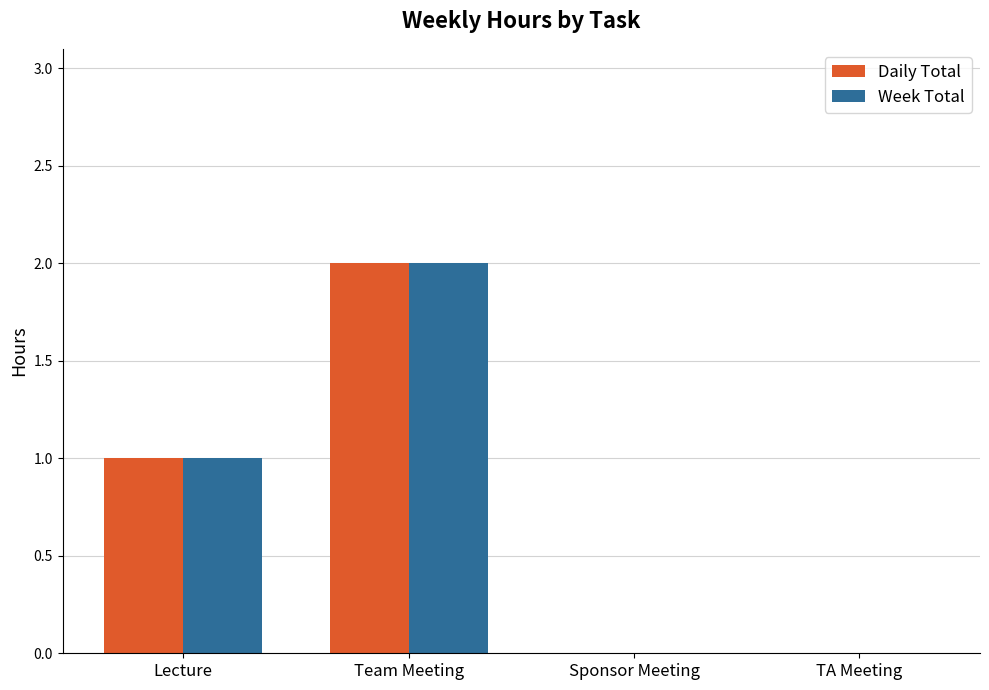

Is the value of Daily Total at Team Meeting greater than the value of Week Total at TA Meeting?

Yes